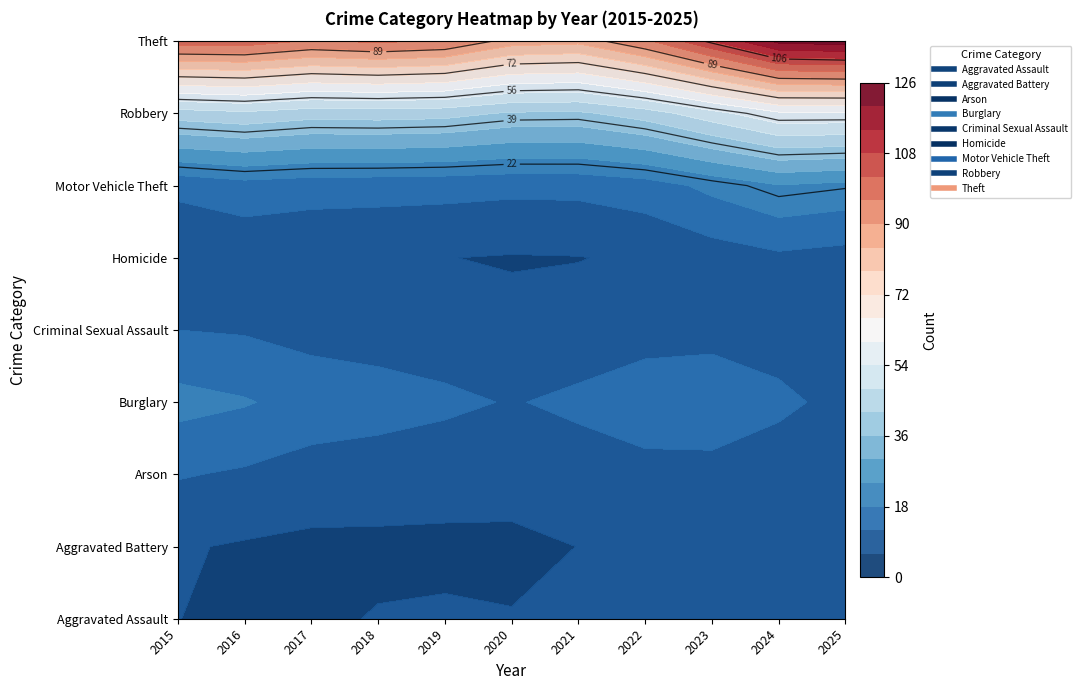

Count the number of data series in this chart.

9